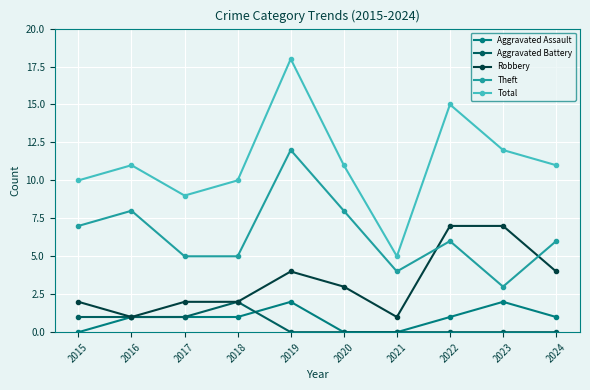

Is it true that Robbery equals 3 at 2017?

False